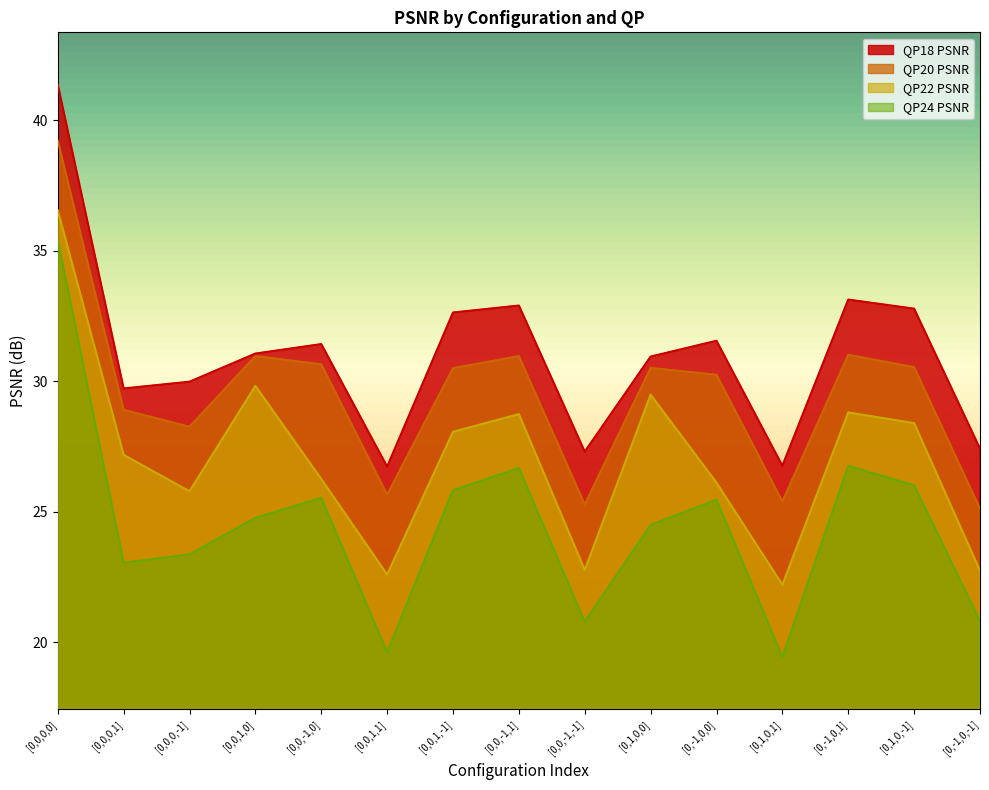

Which category has the lowest value in the QP22 PSNR series?

[0,1,0,1]